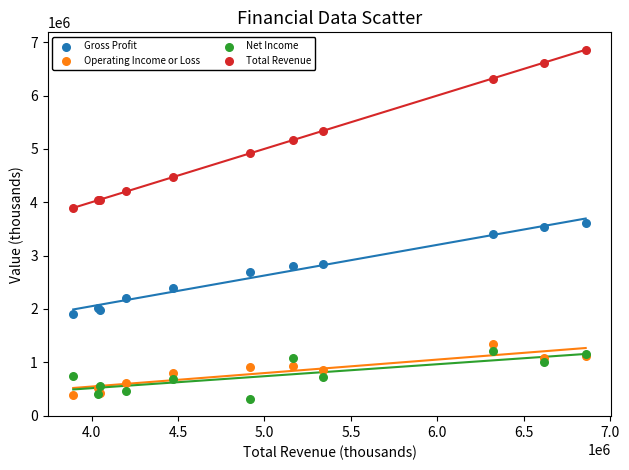

What is the X range (max minus min) for the scatter plot?

2964000